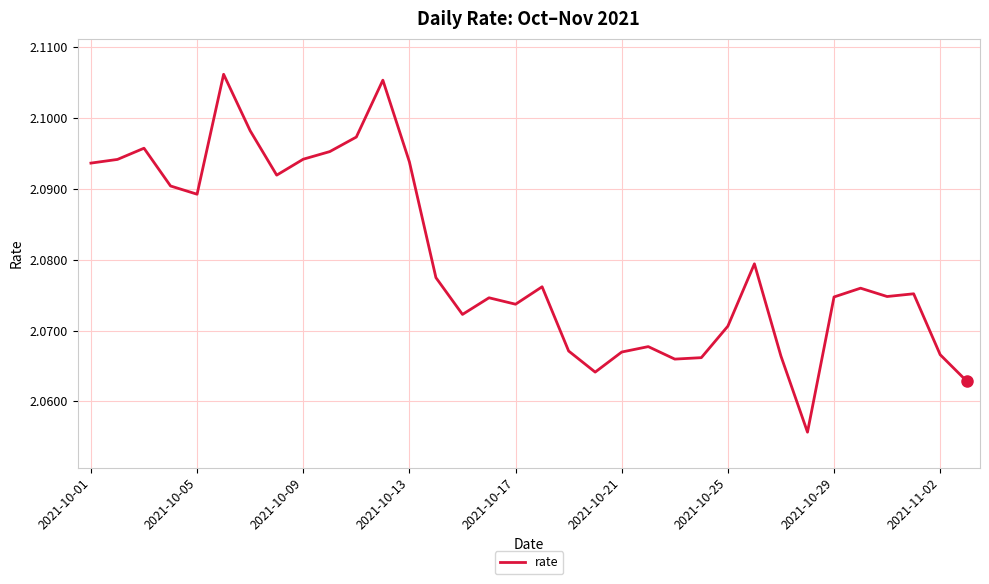

What is the greatest value displayed?

2.1